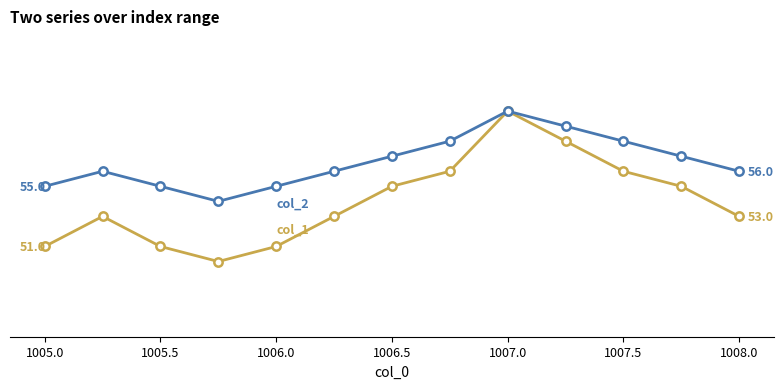

Does the chart have visible grid lines?

Yes